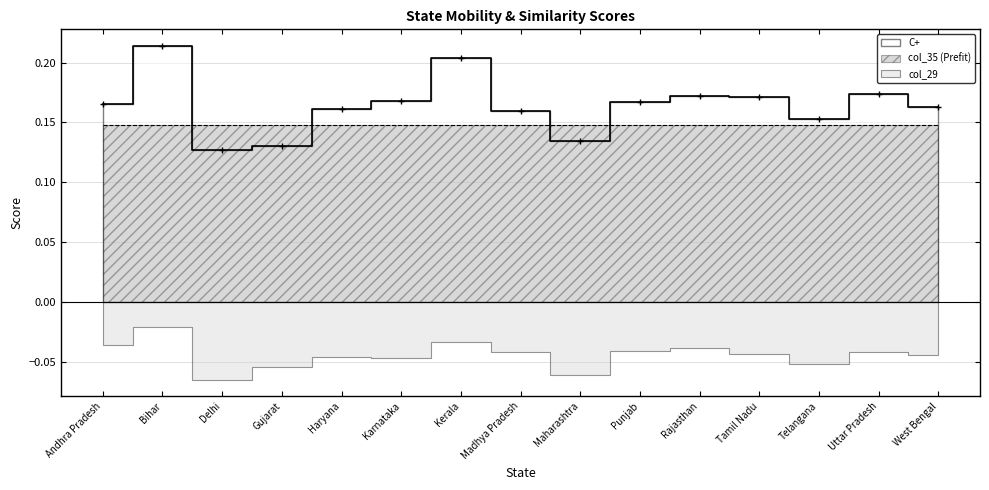

The value of col_35 at Tamil Nadu is 0.2. True or false?

False